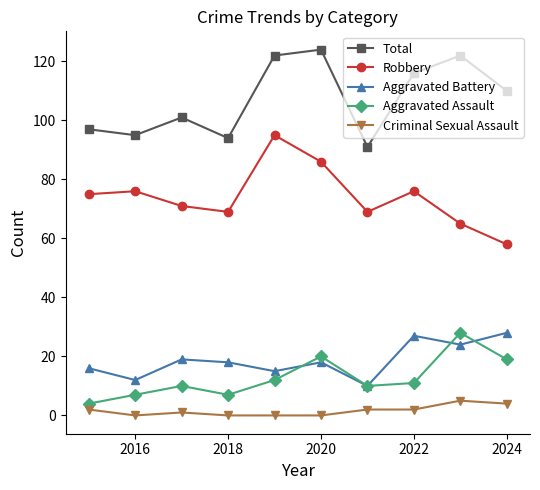

Does the chart have visible grid lines?

No